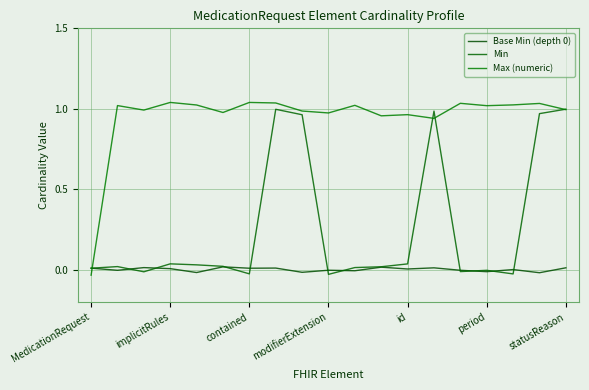

True or false: Base Min (depth 0) and Max (numeric) intersect in this chart.

True